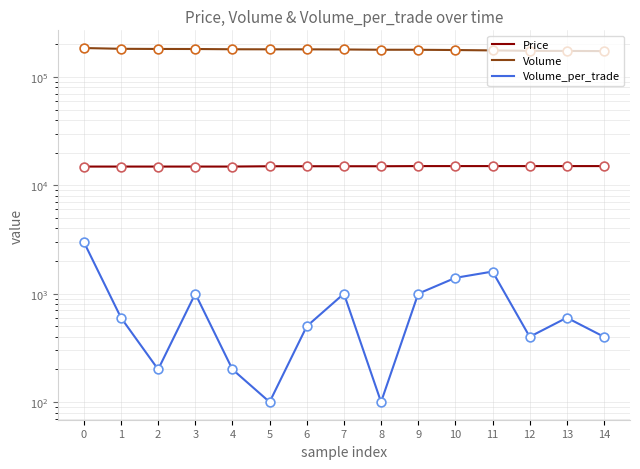

Is the value of Volume_per_trade at 6 greater than the value of Volume at 3?

No